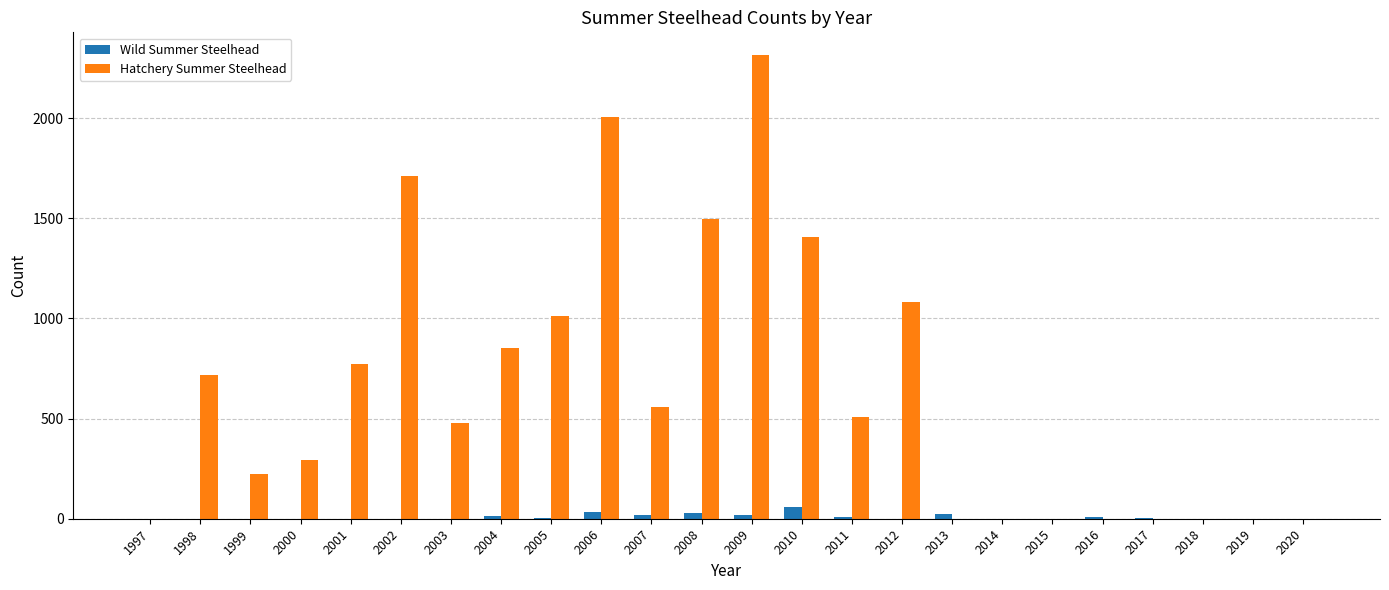

What is the sum of all Wild Summer Steelhead values?

226